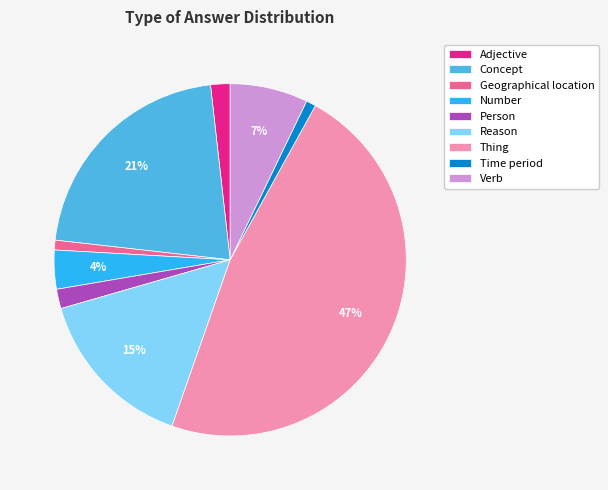

To the nearest percent, what portion does Adjective represent?

2%